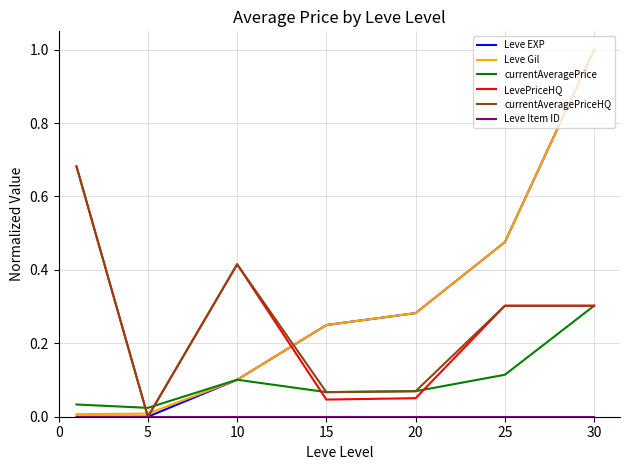

Which series has the largest range (max minus min)?

Leve EXP